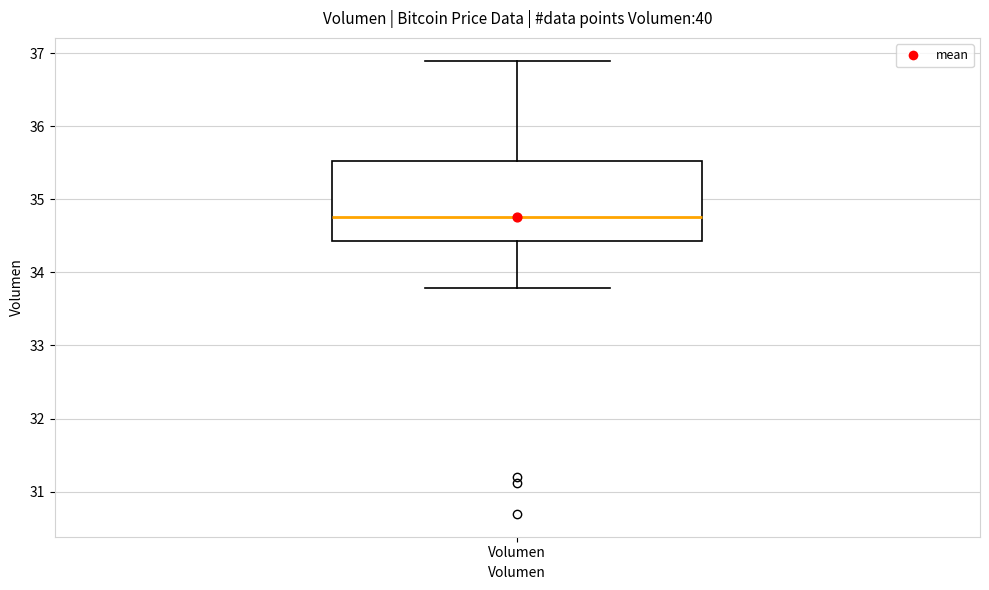

Read this box plot against the y-axis: the position of the median line, the range covered by the box, and the ends of both whiskers. The values are not printed on the chart, so give them approximately, as read against the axis.

median 34.8, box 34.4 to 35.5, whiskers 33.8 to 36.9